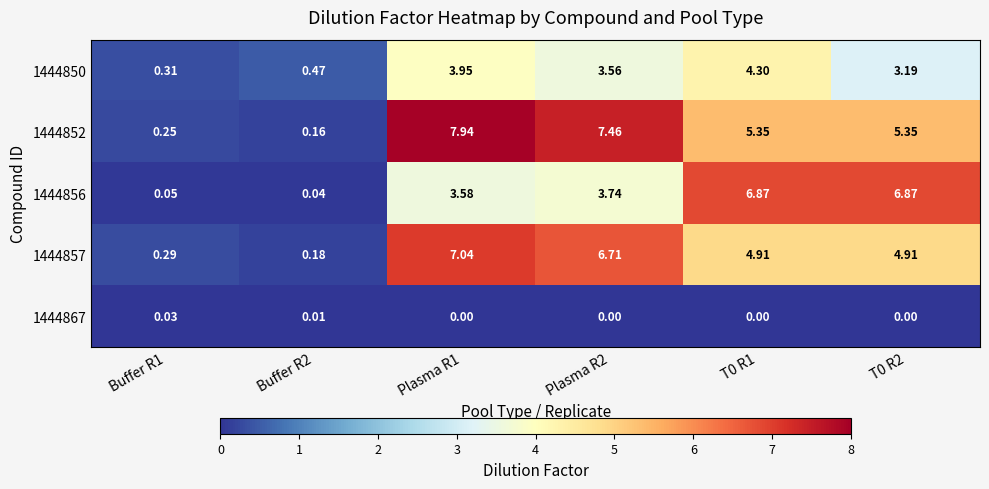

Is the value of 1444867 at T0 R2 greater than the value of 1444856 at Plasma R1?

No